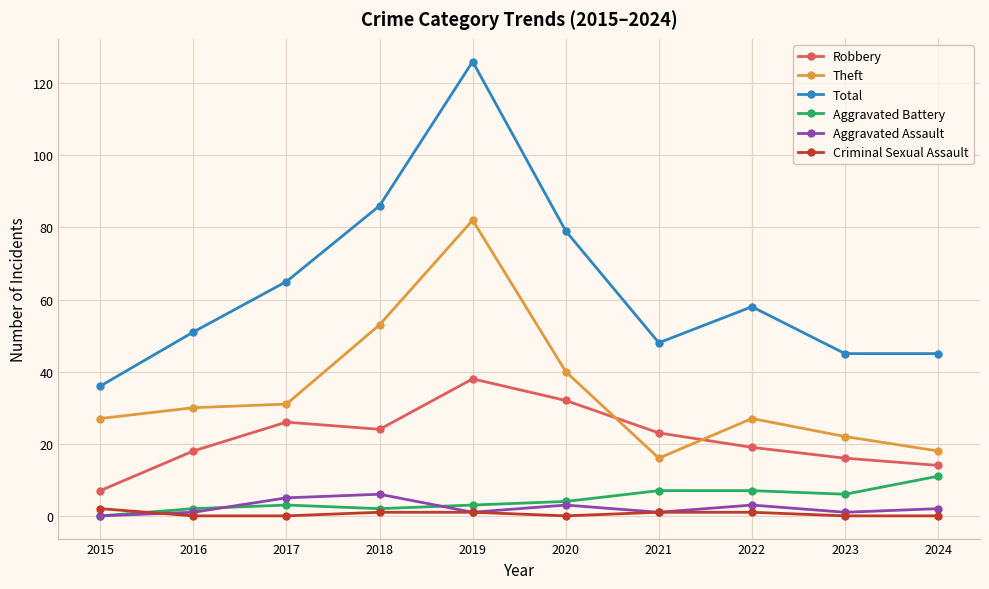

The Robbery series shows 23 at 2023. True or false?

False